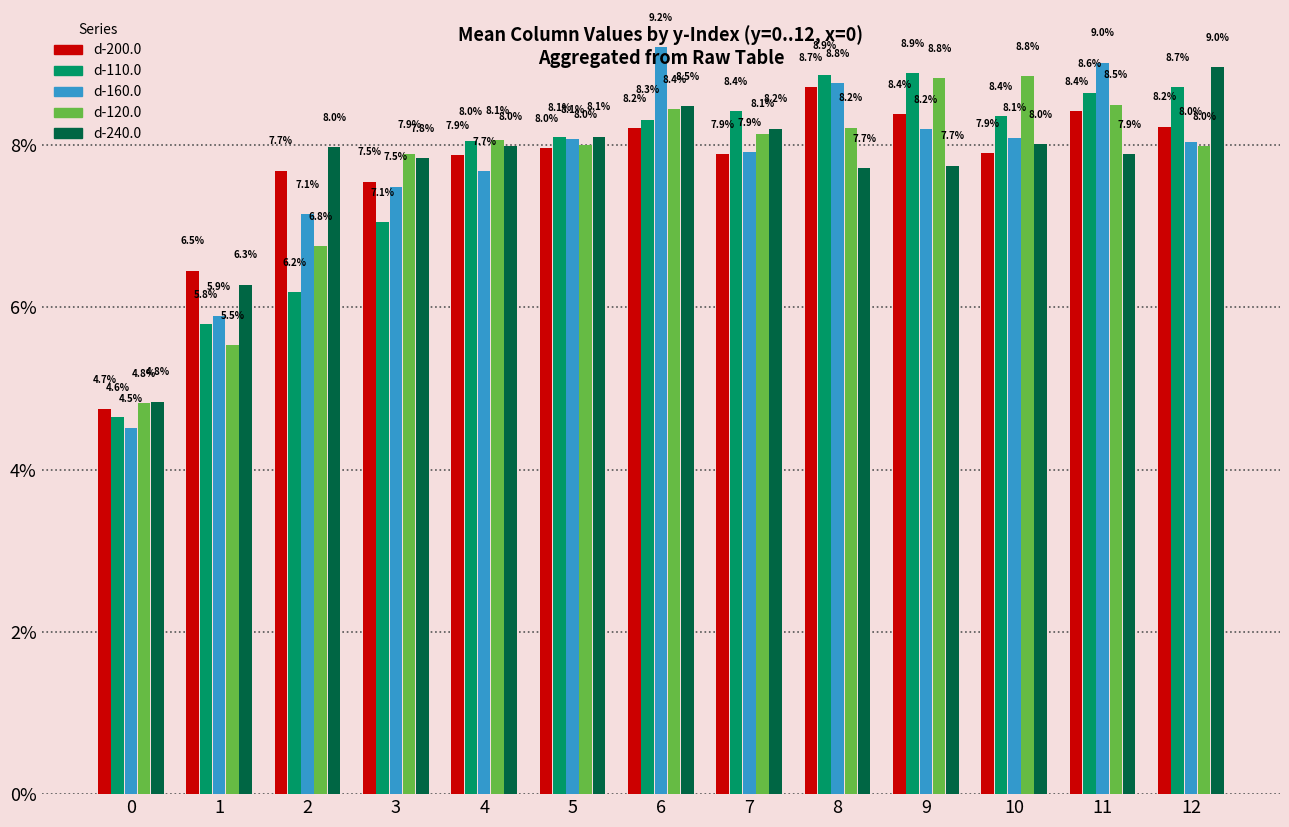

Which category has the highest value across all series?

6